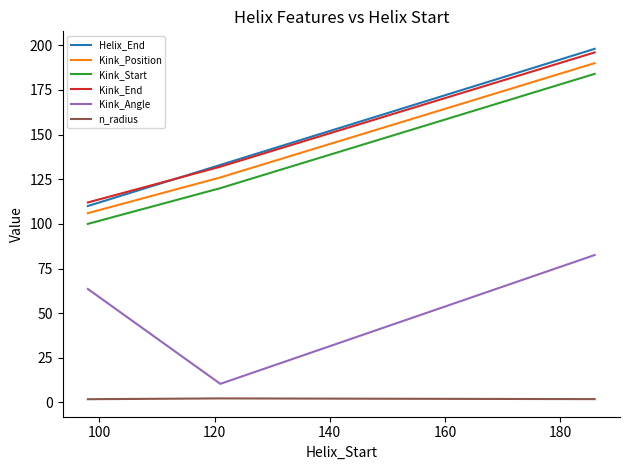

Which series has the widest spread of values?

Helix_End